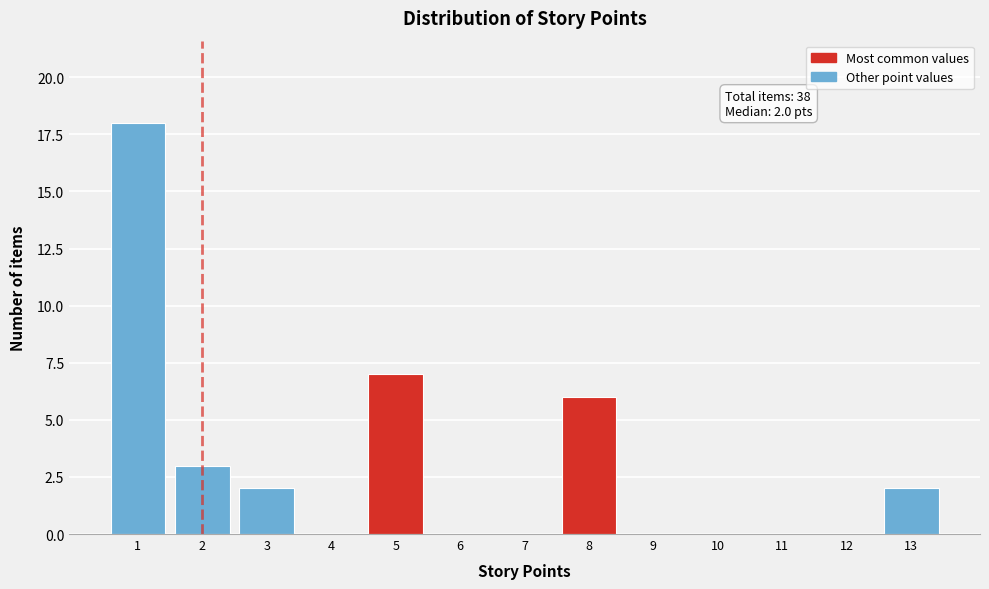

Reading left to right, list all the values displayed in this chart.

1=18	2=3	3=2	4=0	5=7	6=0	7=0	8=6	9=0	10=0	11=0	12=0	13=2